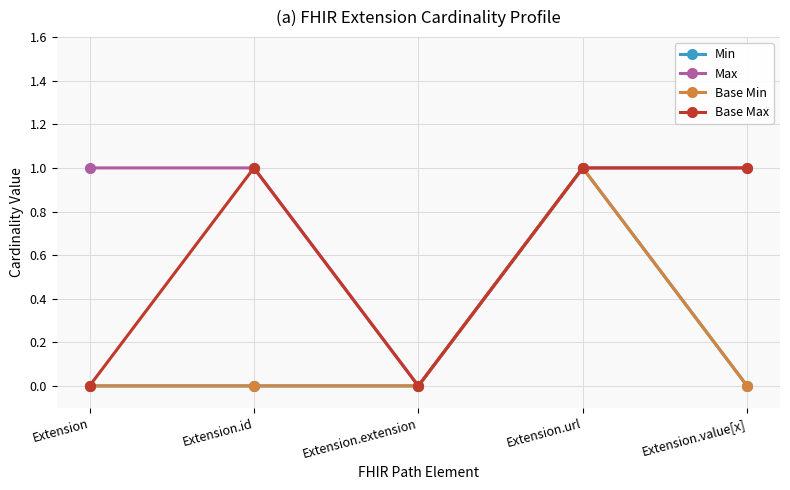

What is the difference between the maximum and minimum values in the Max series?

1